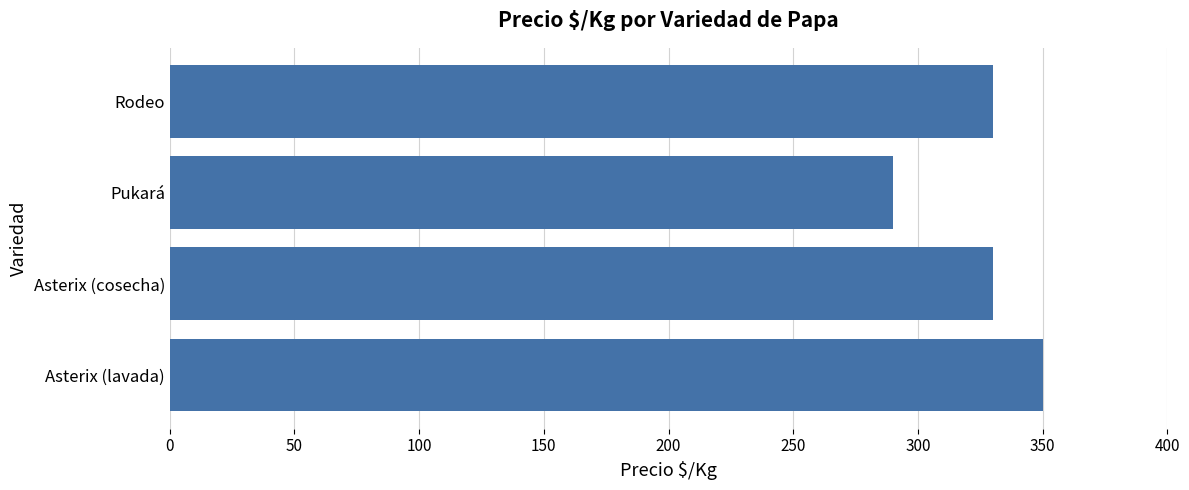

What is the smallest value displayed?

290